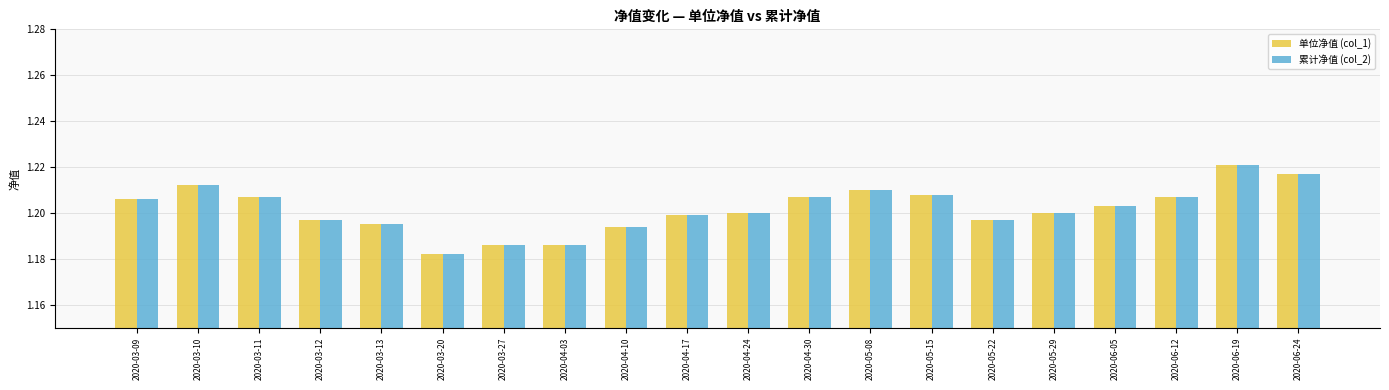

At which category is the sum across all series the highest?

2020-06-19